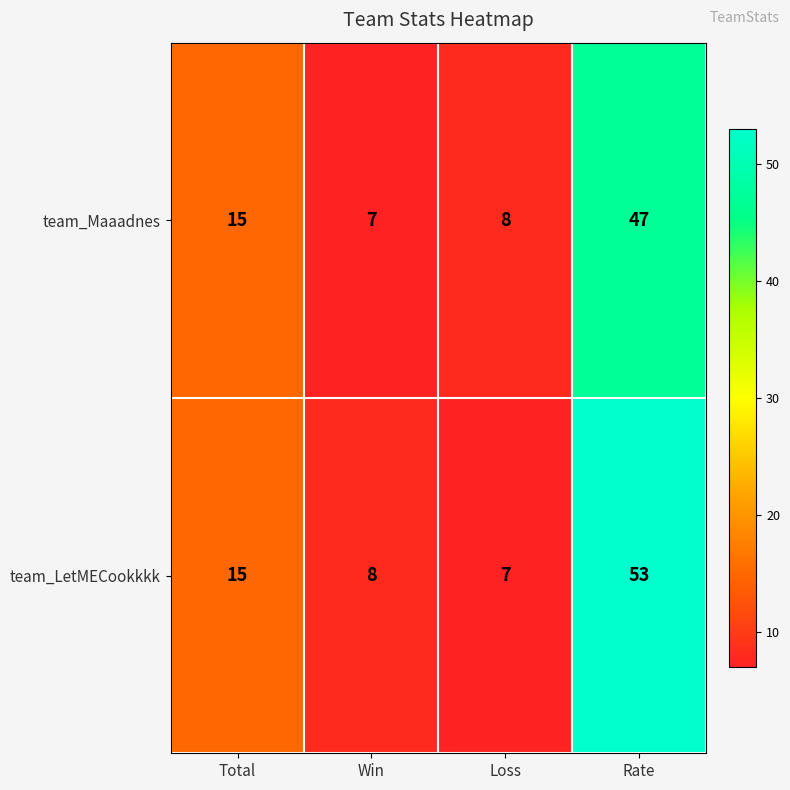

Which series has the widest spread of values?

team_LetMECookkkk